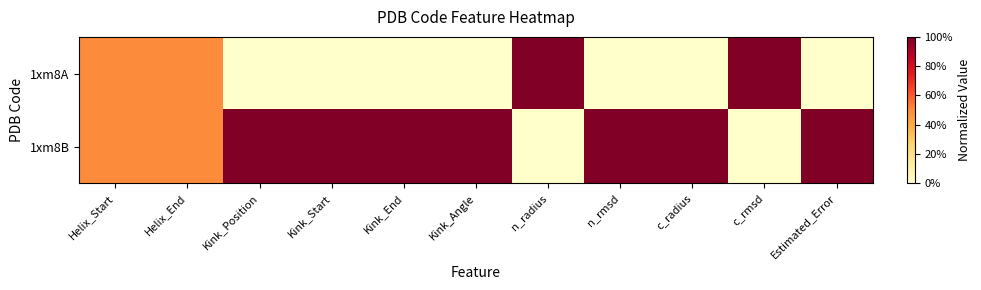

At how many categories does at least one series exceed 0?

11